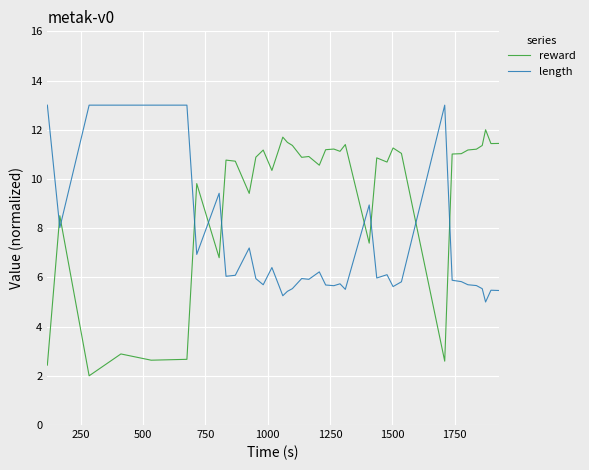

What is the smallest value displayed?

2.0